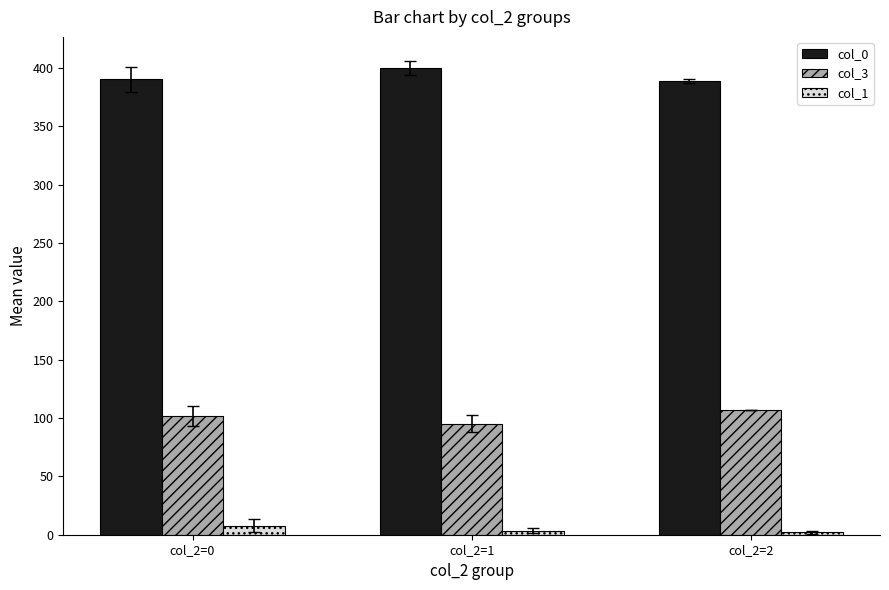

Which series has the largest total across all categories?

col_0